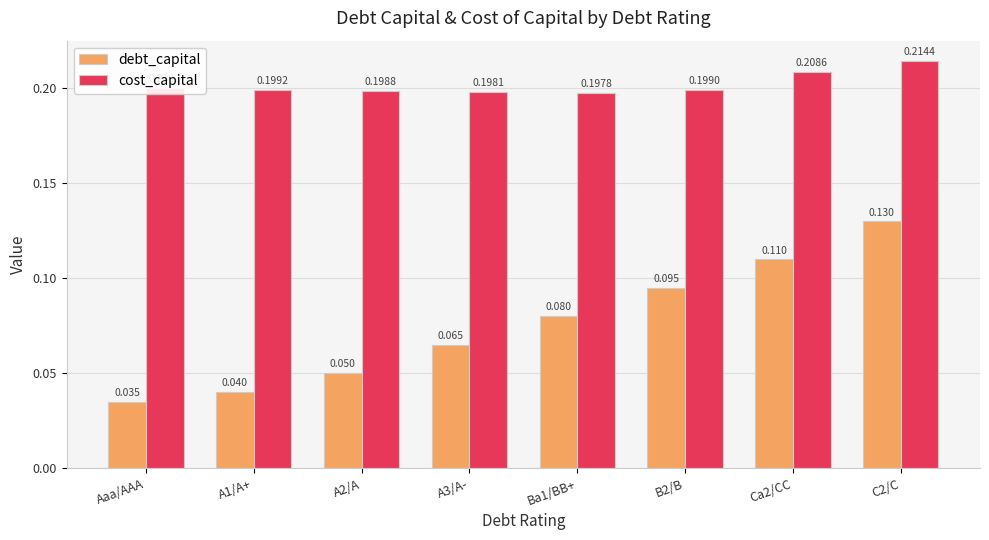

Rank the series by their maximum value, from lowest to highest.

debt_capital, cost_capital